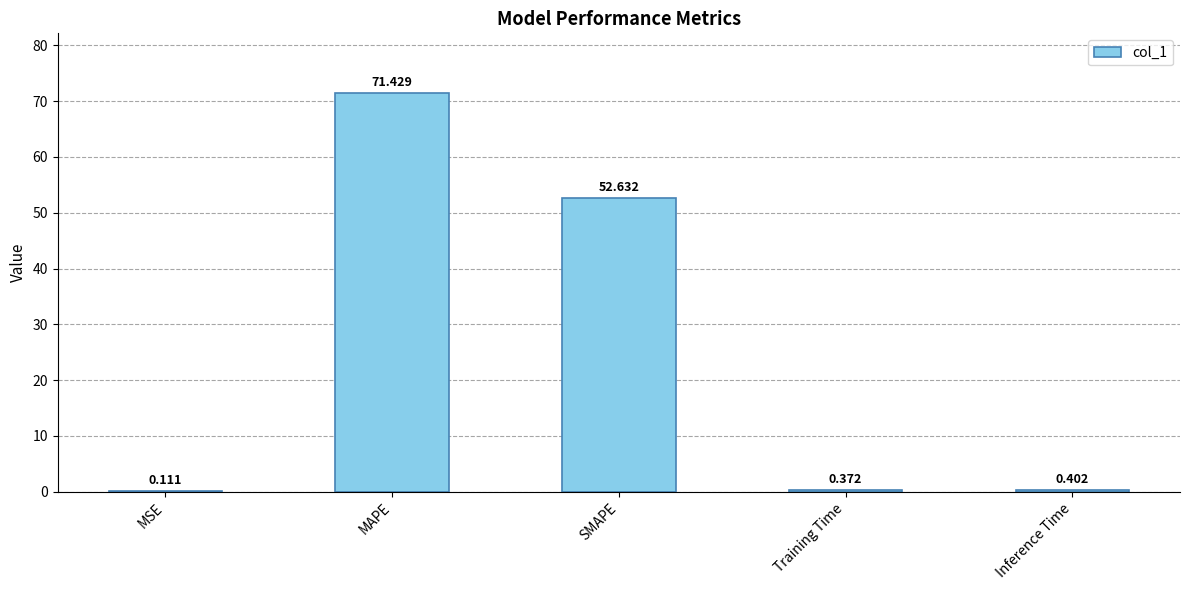

What is the change in value from MSE to MAPE?

+71.3